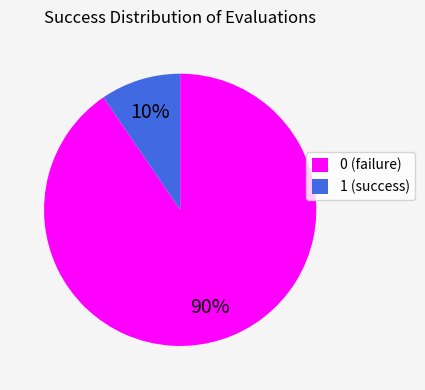

What is the largest slice in the pie chart?

0